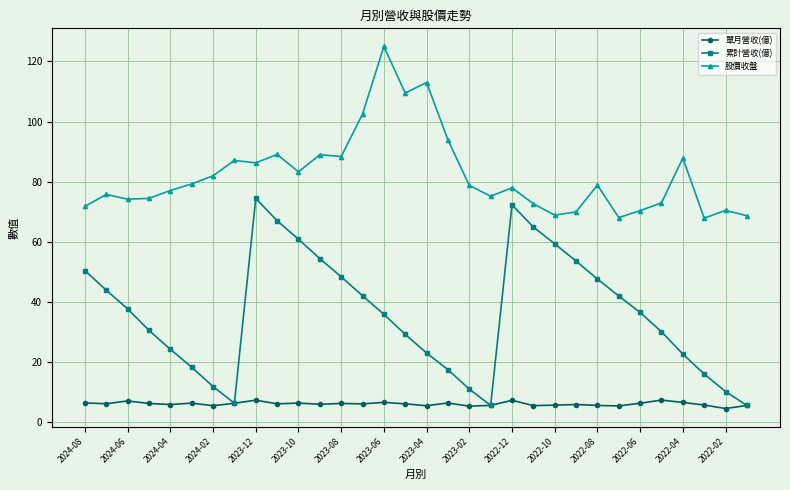

What is the maximum value shown in the chart?

125.0